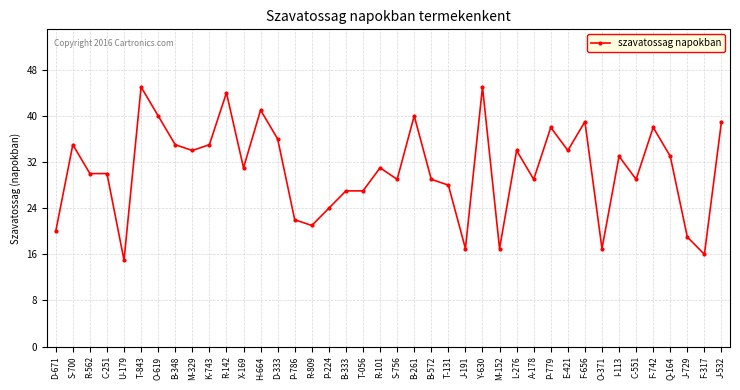

Reading left to right, transcribe all the data shown in this chart.

D-671=20	S-700=35	R-562=30	C-251=30	U-179=15	T-843=45	O-619=40	B-348=35	M-329=34	K-743=35	R-142=44	X-169=31	H-664=41	D-333=36	P-786=22	R-809=21	P-224=24	B-333=27	T-056=27	R-101=31	S-756=29	B-261=40	B-572=29	T-131=28	J-191=17	Y-630=45	M-152=17	L-276=34	A-178=29	P-779=38	E-421=34	F-656=39	O-371=17	I-113=33	C-551=29	F-742=38	Q-164=33	J-729=19	F-317=16	J-532=39